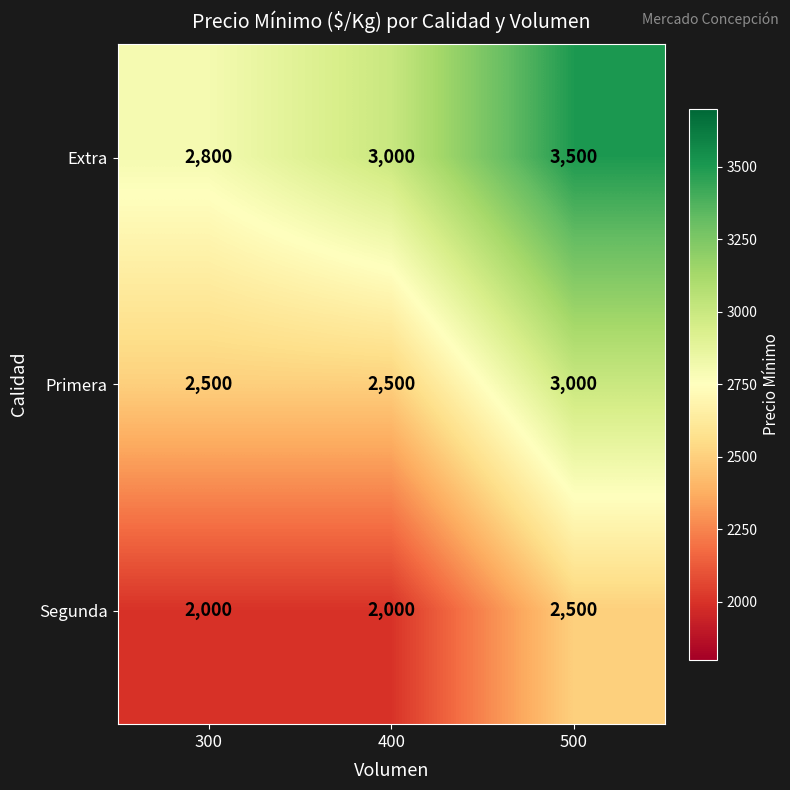

How many categories are shown in the chart?

3